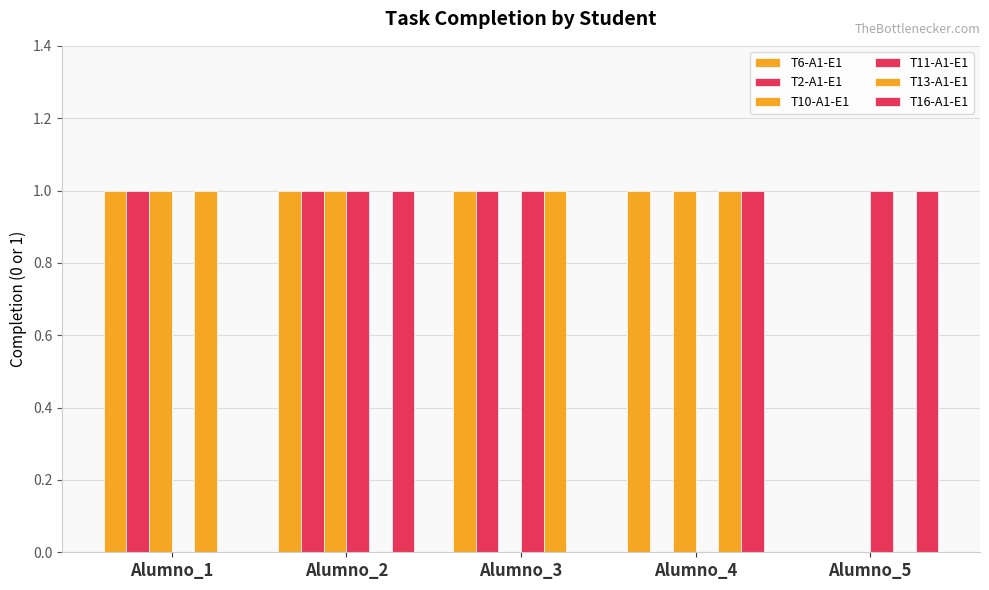

Which has a higher value, Alumno_2 or Alumno_4?

Alumno_2